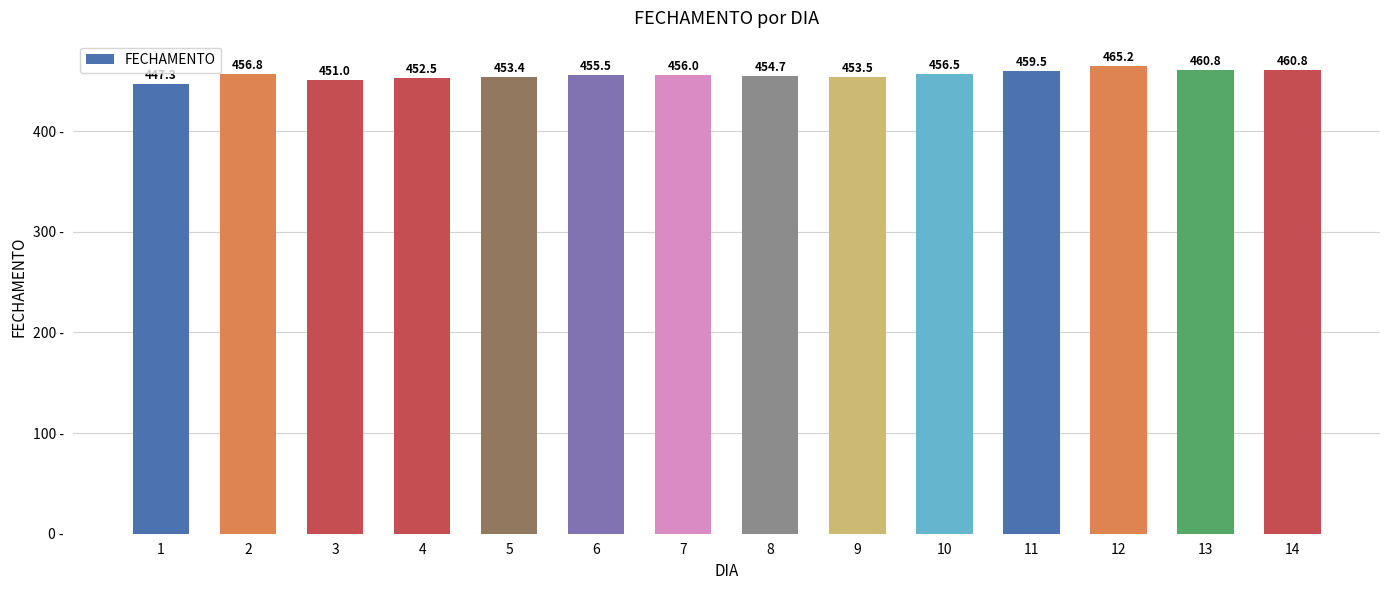

Is it true that the value at 13 is 460.8?

True